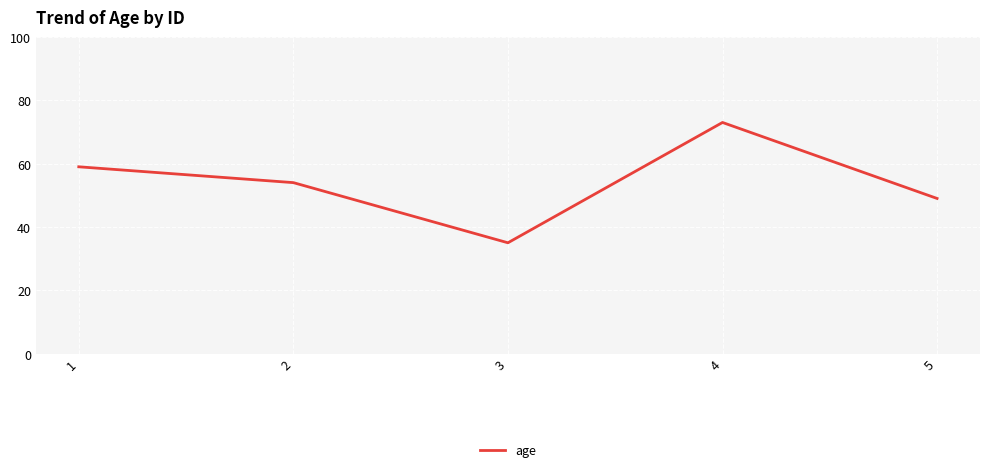

At which category does the data reach its first local peak?

4